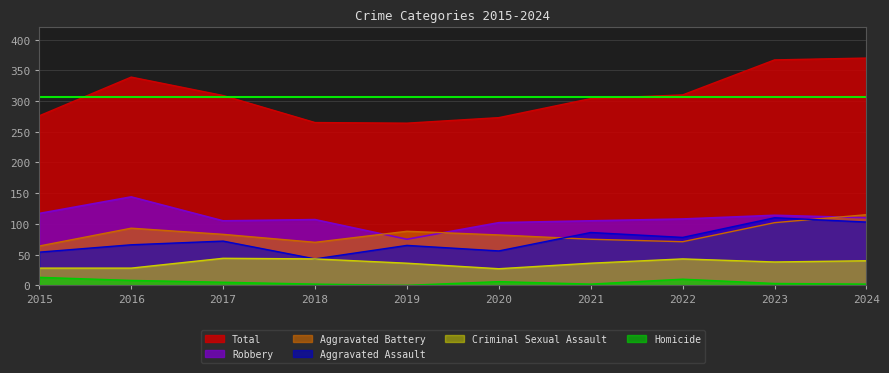

Which series has the largest range (max minus min)?

Total